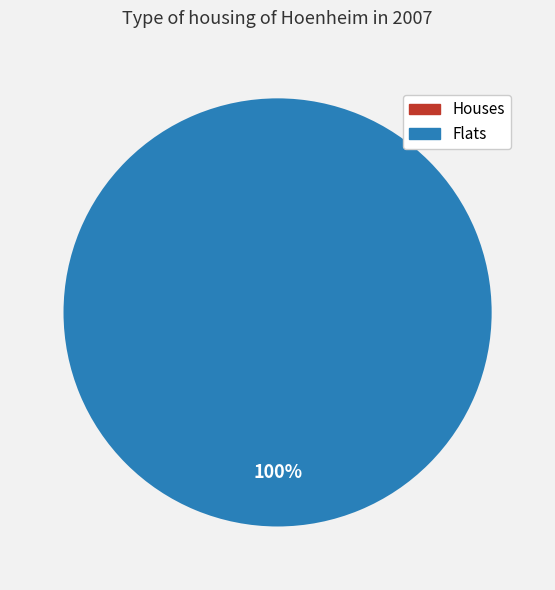

Do 1583773356 and 1594137703 together represent more than half of the pie?

Yes